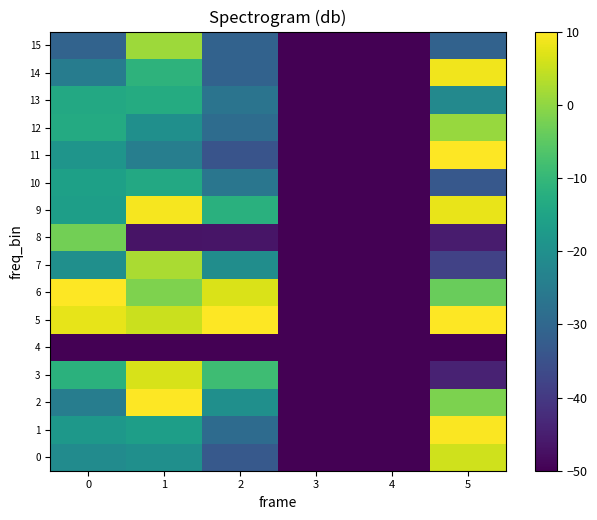

True or false: 3 has a value of -50.0 at 3.

True